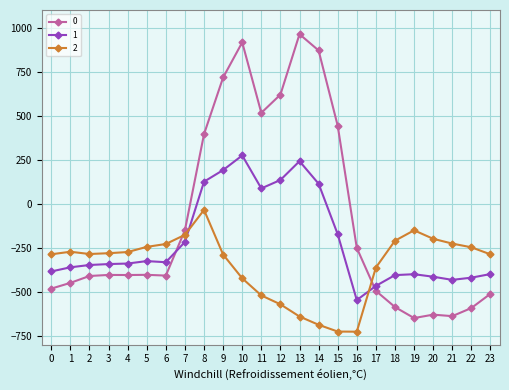

What is the difference between the second highest and second lowest values in the 1 series?

708.0